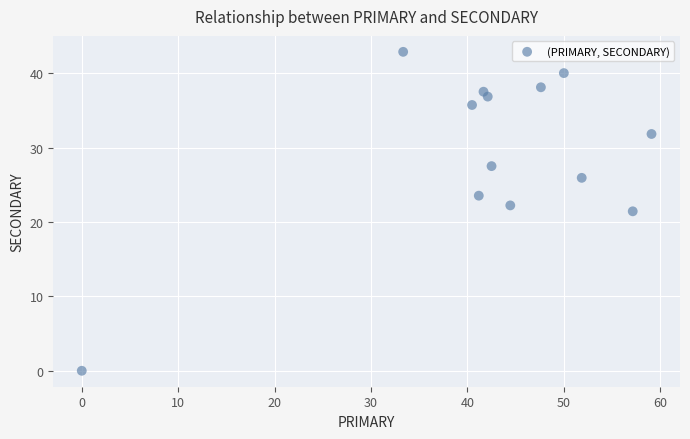

What is the range of Y values (max minus min)?

42.9